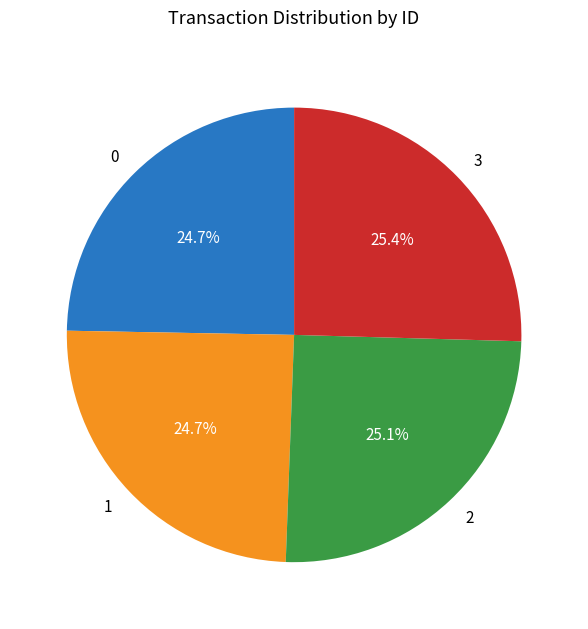

True or false: 0 accounts for 34% of the total.

False